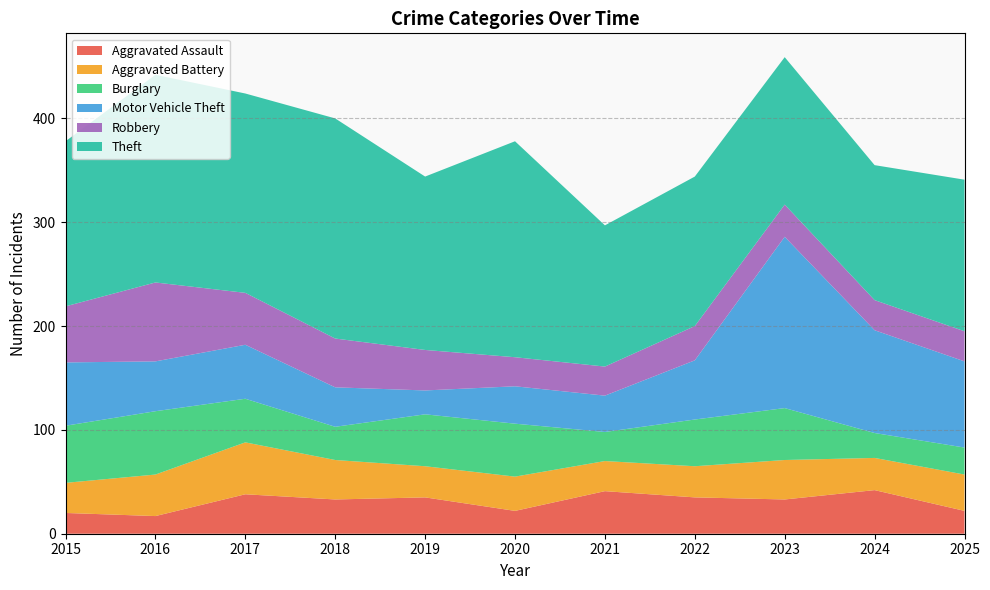

Reading left to right, list all the values displayed in this chart.

Aggravated Assault: 20	17	38	33	35	22	41	35	33	42	22
Aggravated Battery: 29	40	50	38	30	33	29	30	38	31	35
Burglary: 55	61	42	32	50	51	28	45	50	24	26
Motor Vehicle Theft: 61	48	52	38	23	36	35	57	165	99	83
Robbery: 54	76	50	47	39	28	28	33	31	29	29
Theft: 159	200	192	212	167	208	136	144	142	130	146